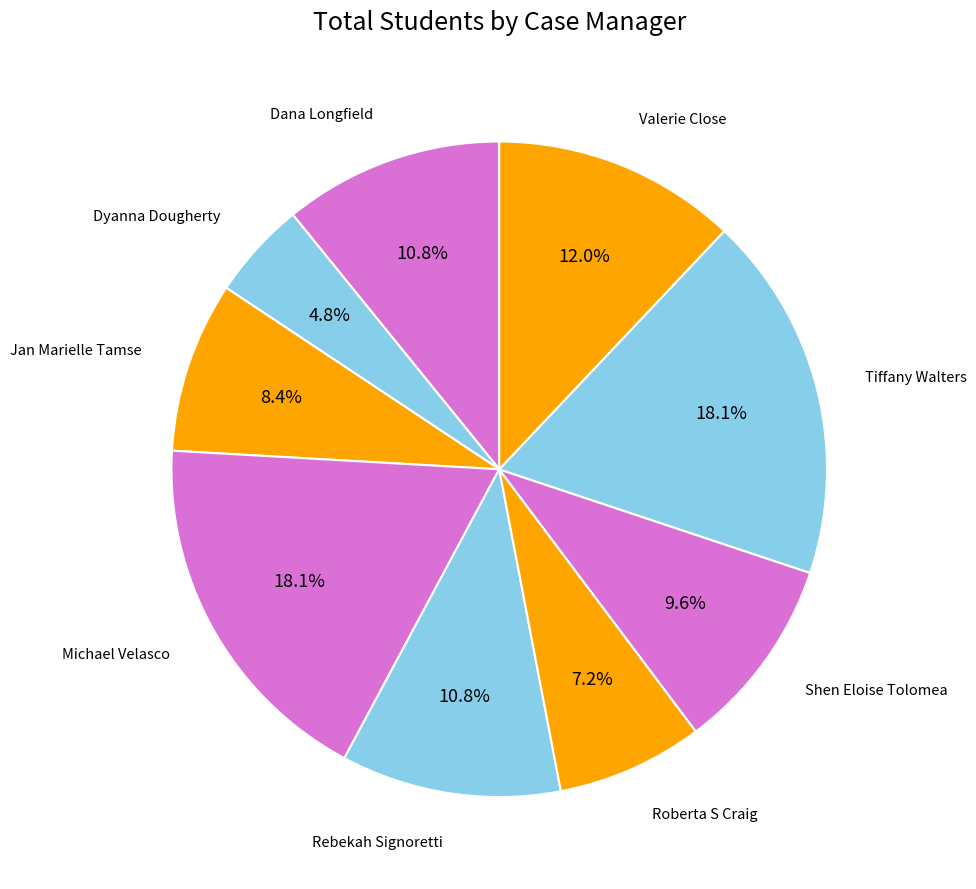

Is it true that Valerie Close is 12% of the pie?

True